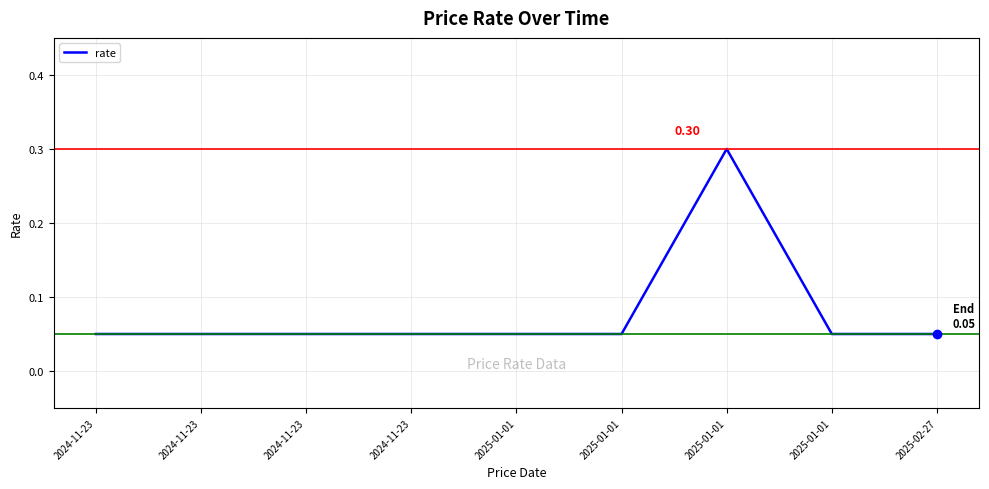

Which category has the lowest value across all series?

2024-11-23